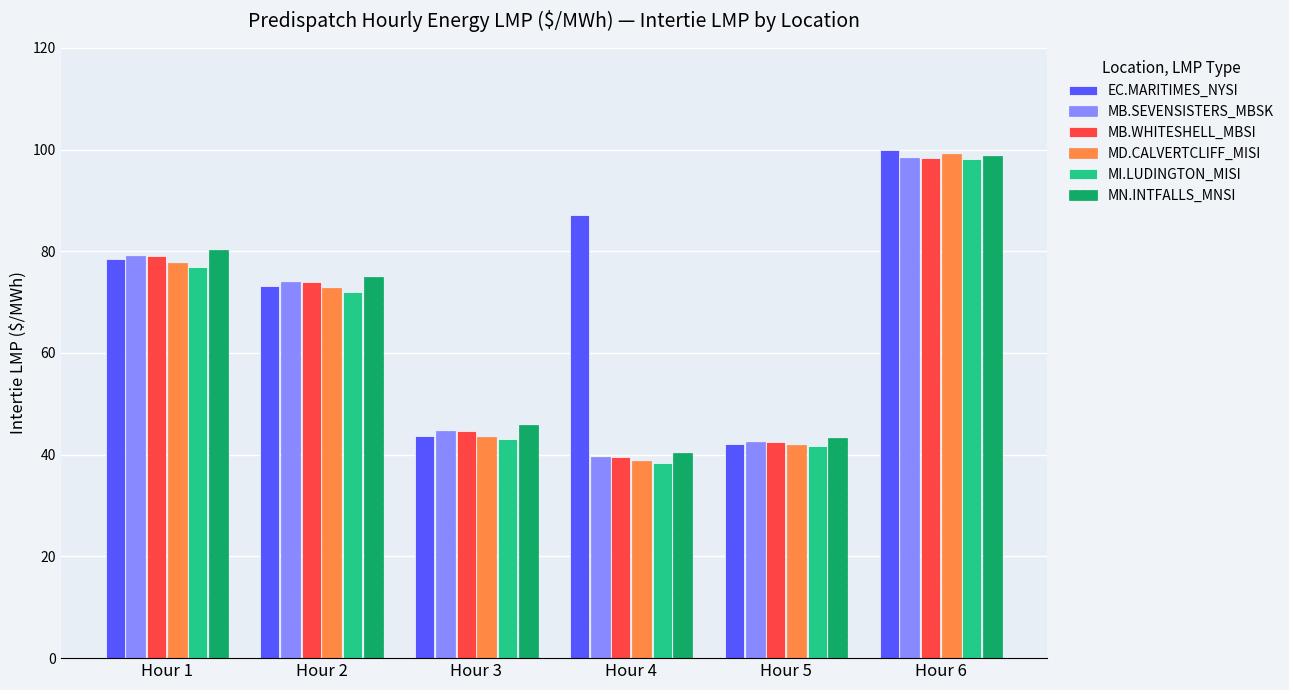

Is the value of MN.INTFALLS_MNSI at Hour 4 greater than the value of MI.LUDINGTON_MISI at Hour 1?

No